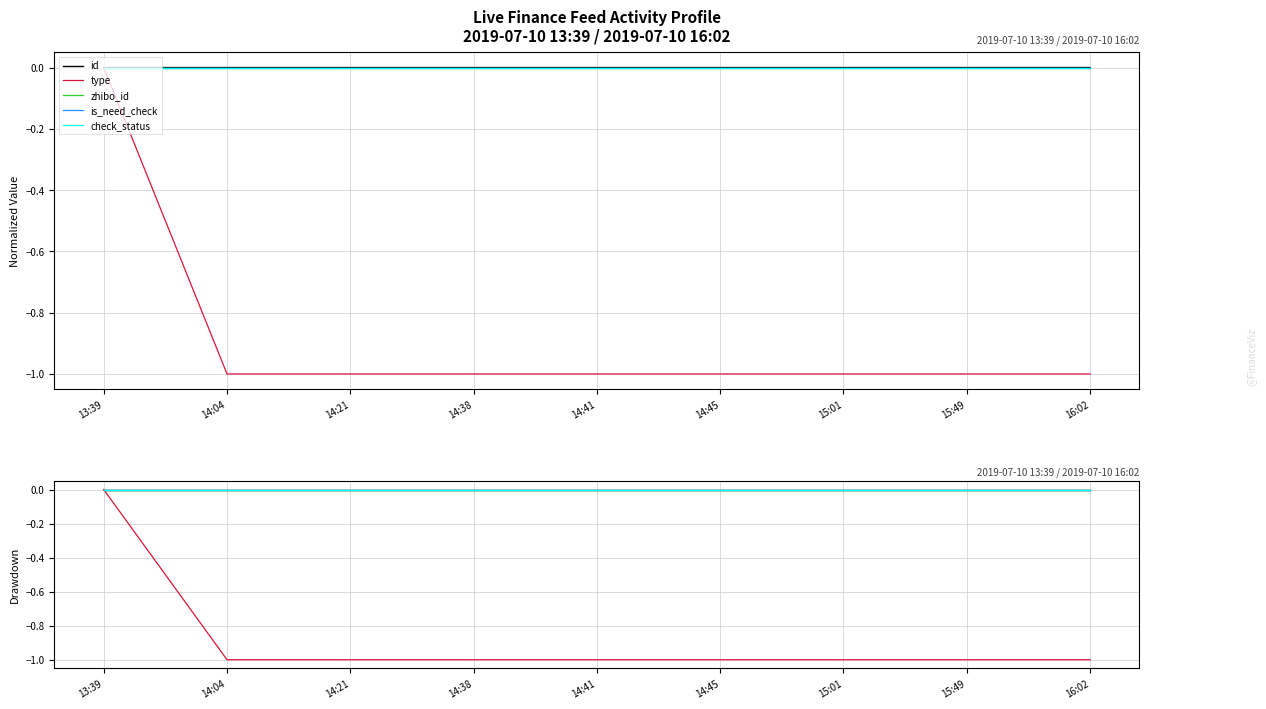

How many lines are shown in the chart?

5